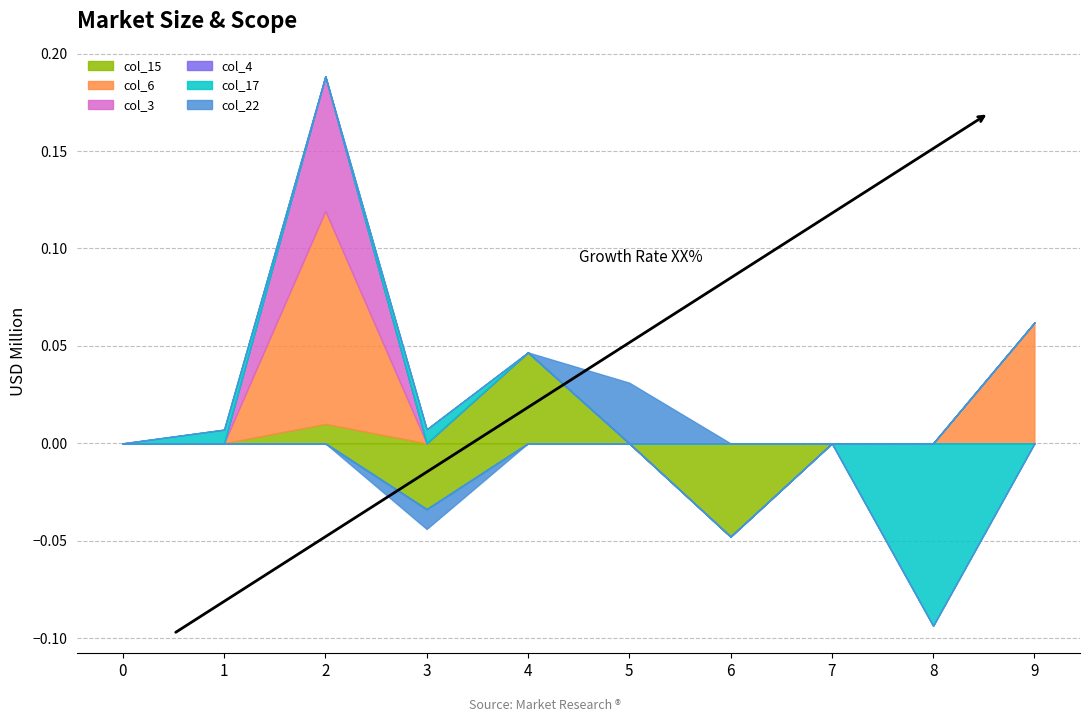

At which category does col_15 reach its first local peak?

2